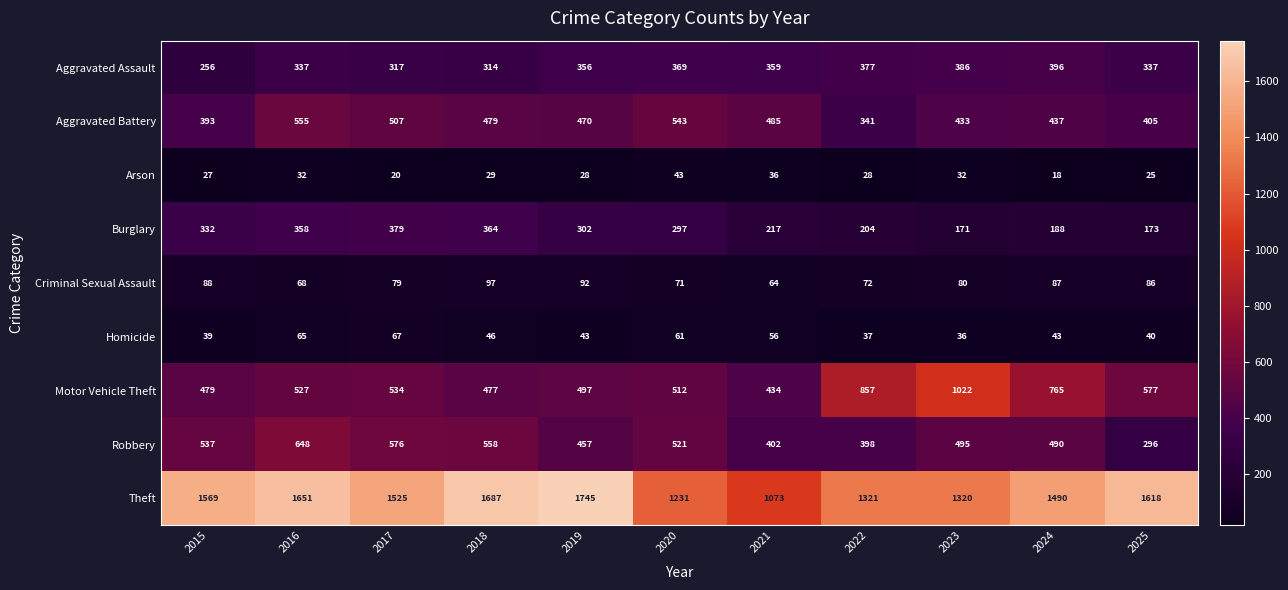

True or false: Theft has a value of 2230 at 2015.

False